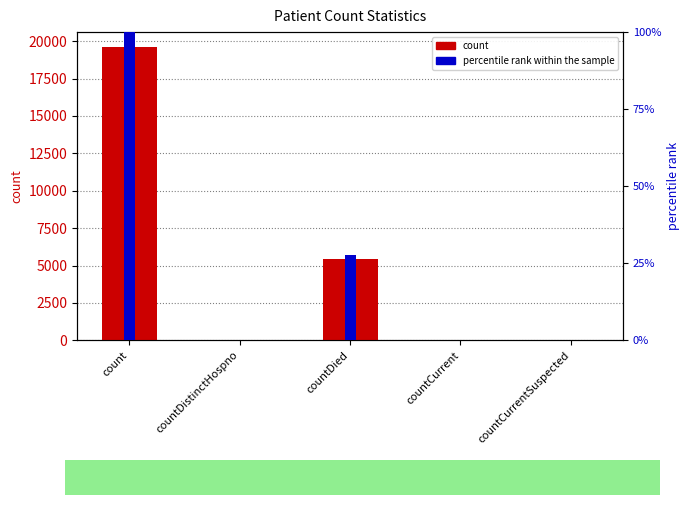

Read the count value at countDistinctHospno.

27.0